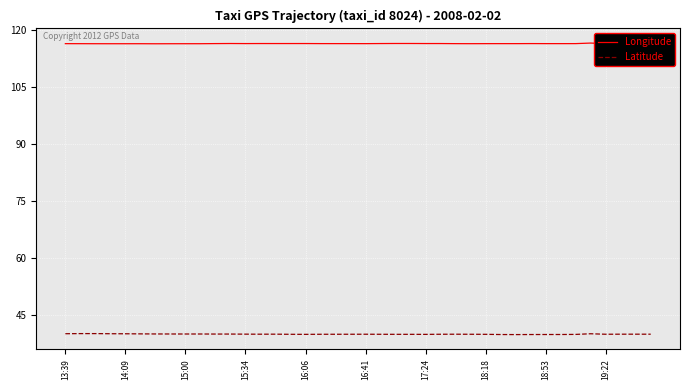

What is the maximum value for Latitude?

40.1